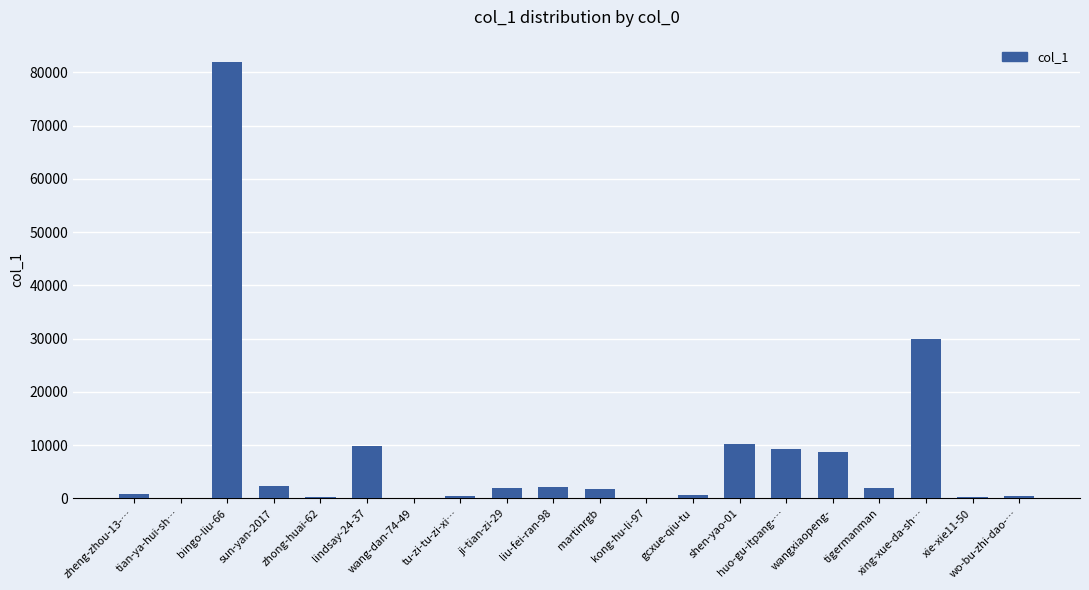

Are the bars horizontal?

No